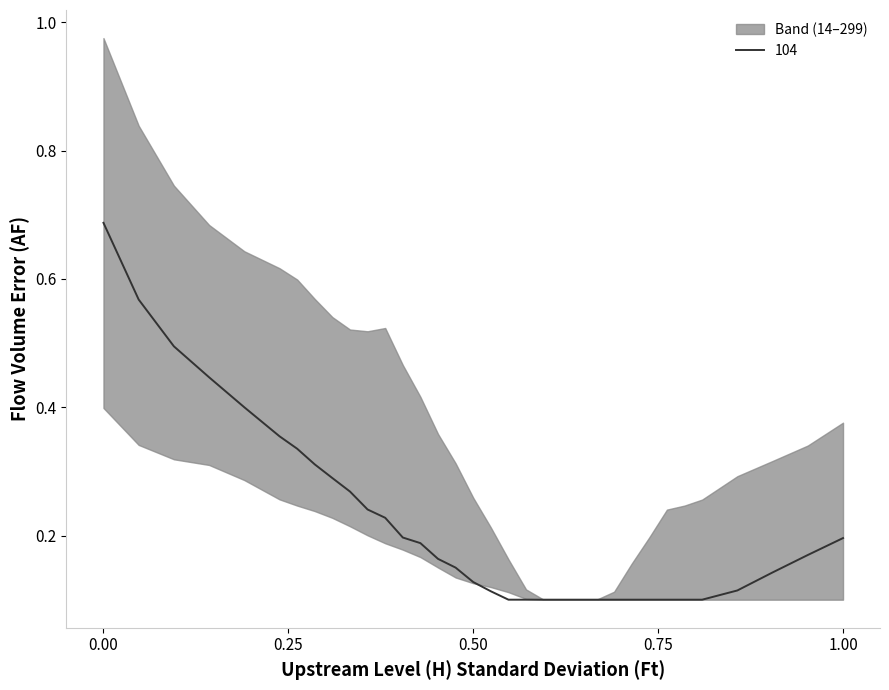

True or false: 169 has a value of 0.3 at 5300.

False